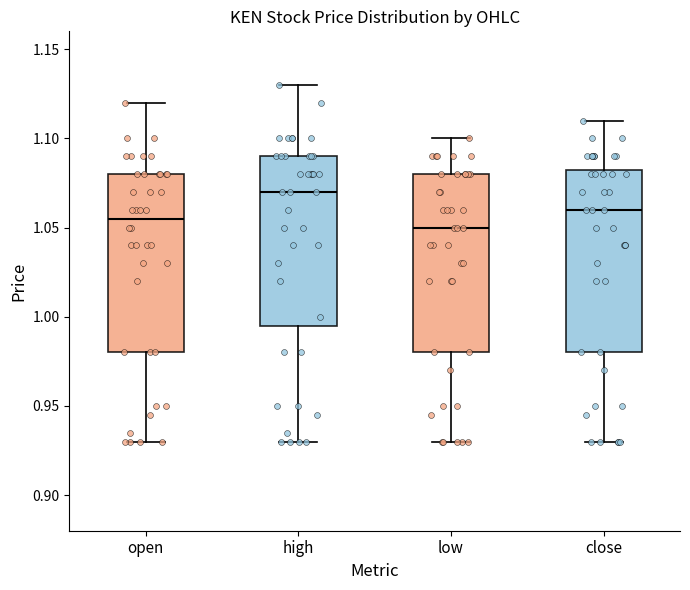

Which box's median line is the highest?

high